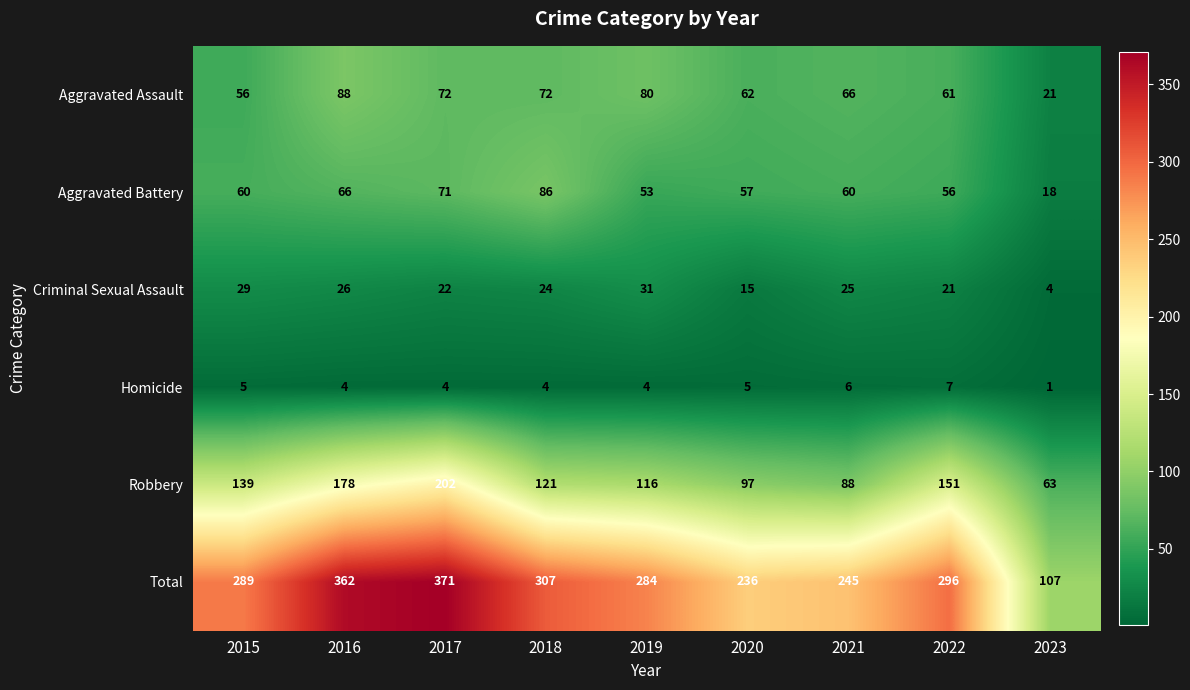

What is the sum of the Homicide values at 2021 and 2023?

7